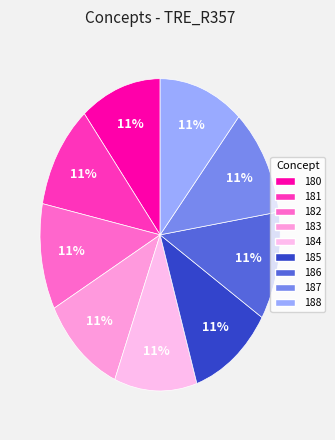

The 187 slice represents 20% of the pie. True or false?

False